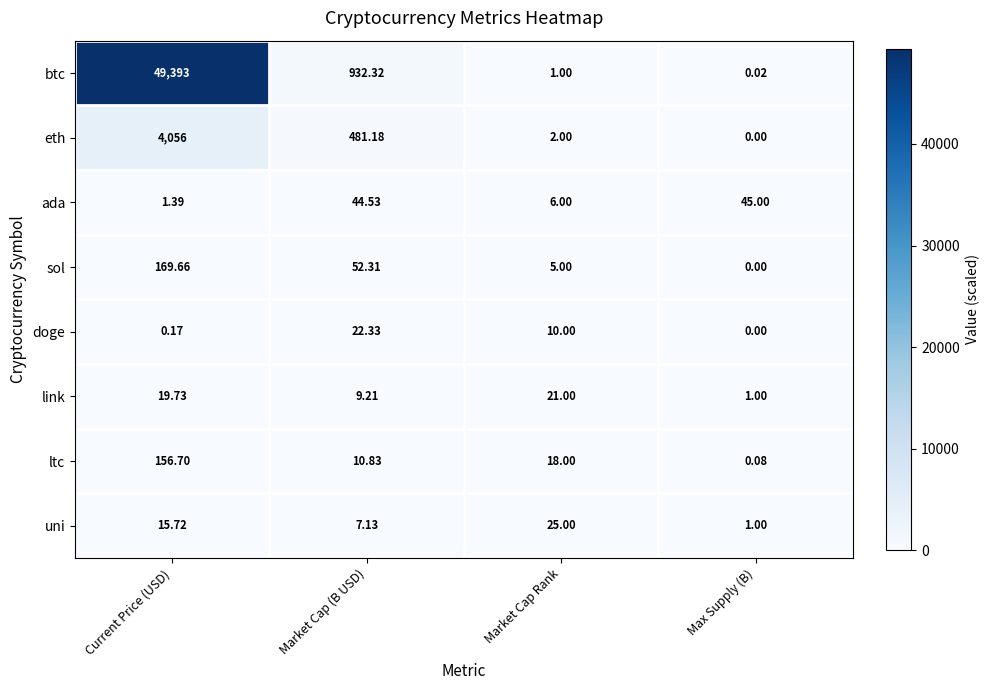

Between Market Cap (B USD) and Market Cap Rank, which series saw the biggest shift?

btc